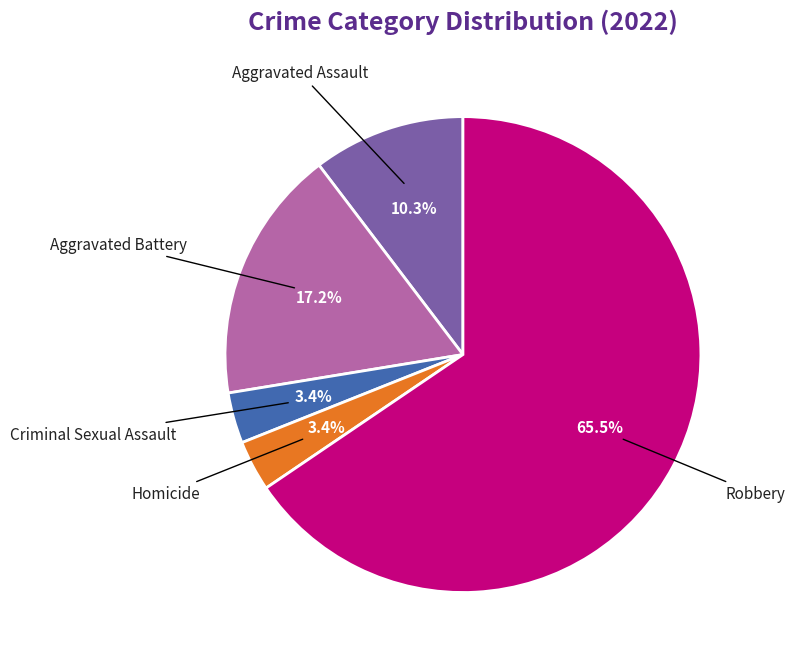

What portion of the pie excludes Aggravated Battery?

82.8%